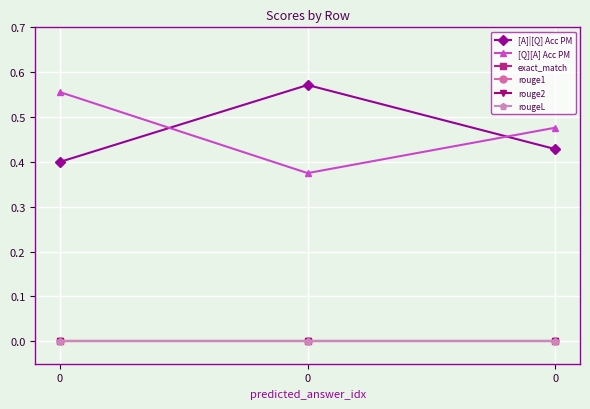

The rougeL series shows 0.0 at 0. True or false?

True